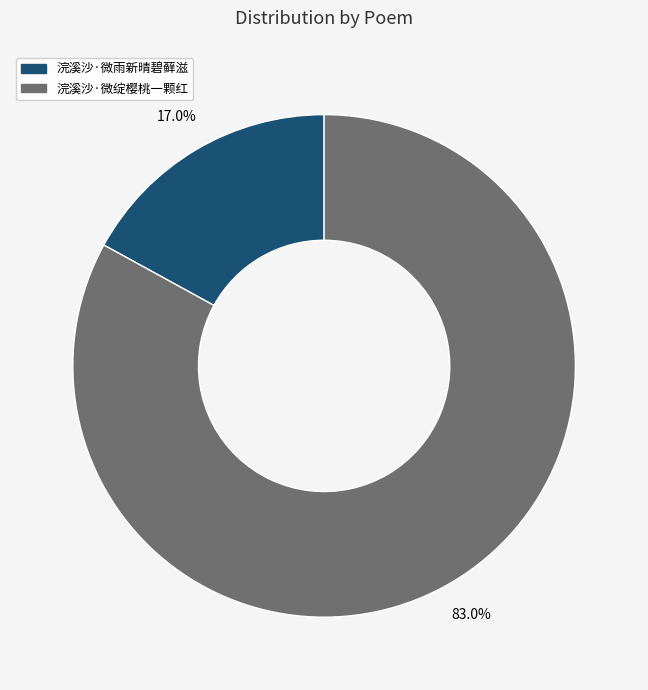

To the nearest percent, what is the difference between the largest and smallest slice percentages?

66%